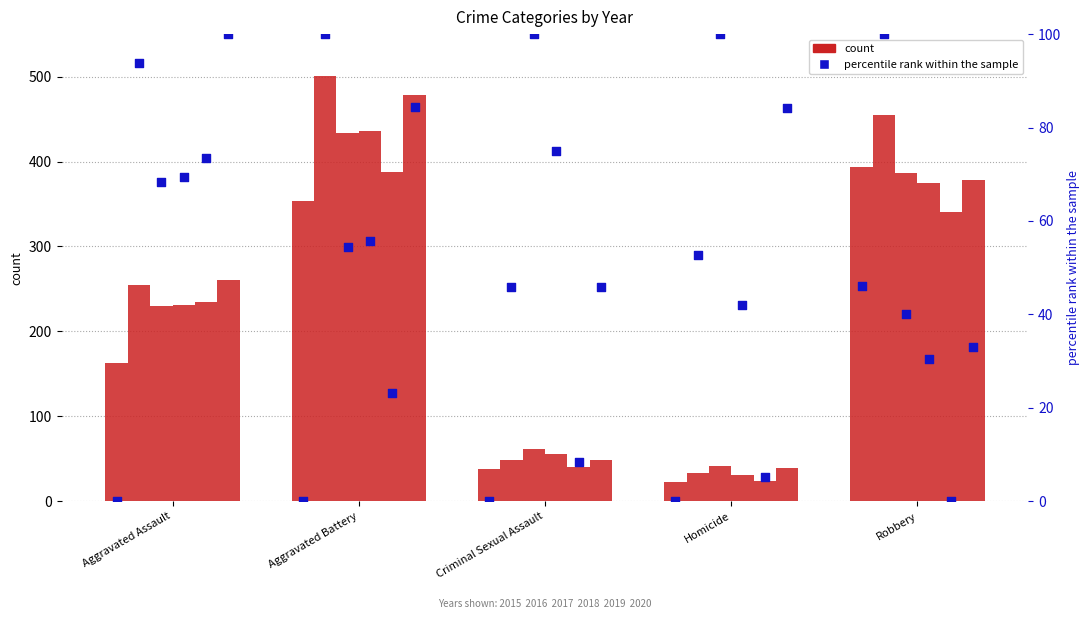

Is the value of 2020 at Robbery greater than the value of 2017 at Criminal Sexual Assault?

Yes